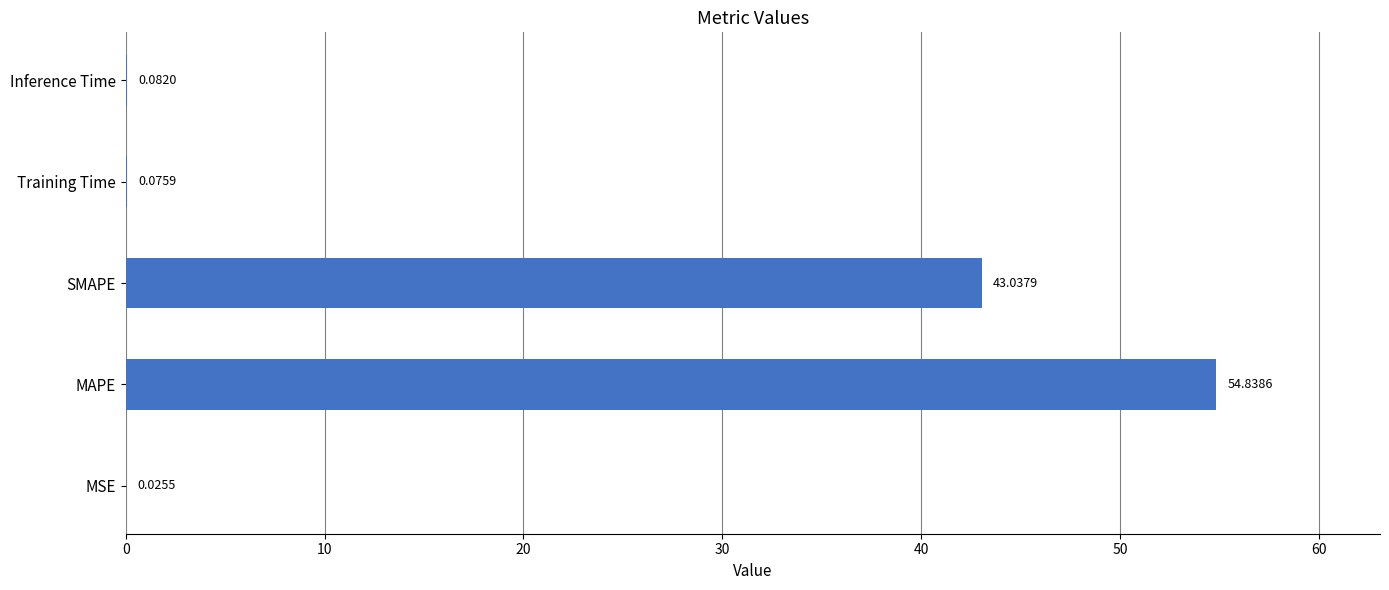

At which category does the chart reach its peak across all series?

MAPE